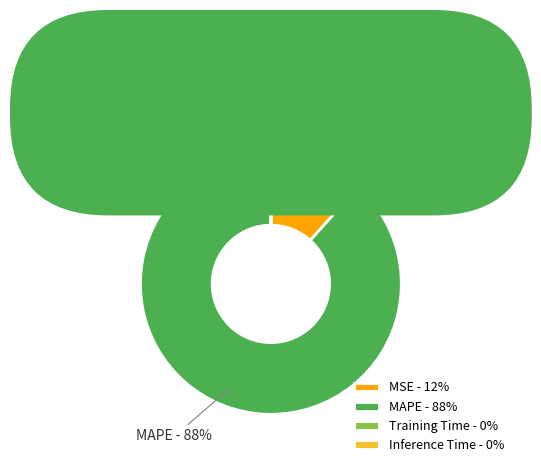

To the nearest percent, what is the average slice percentage?

25%